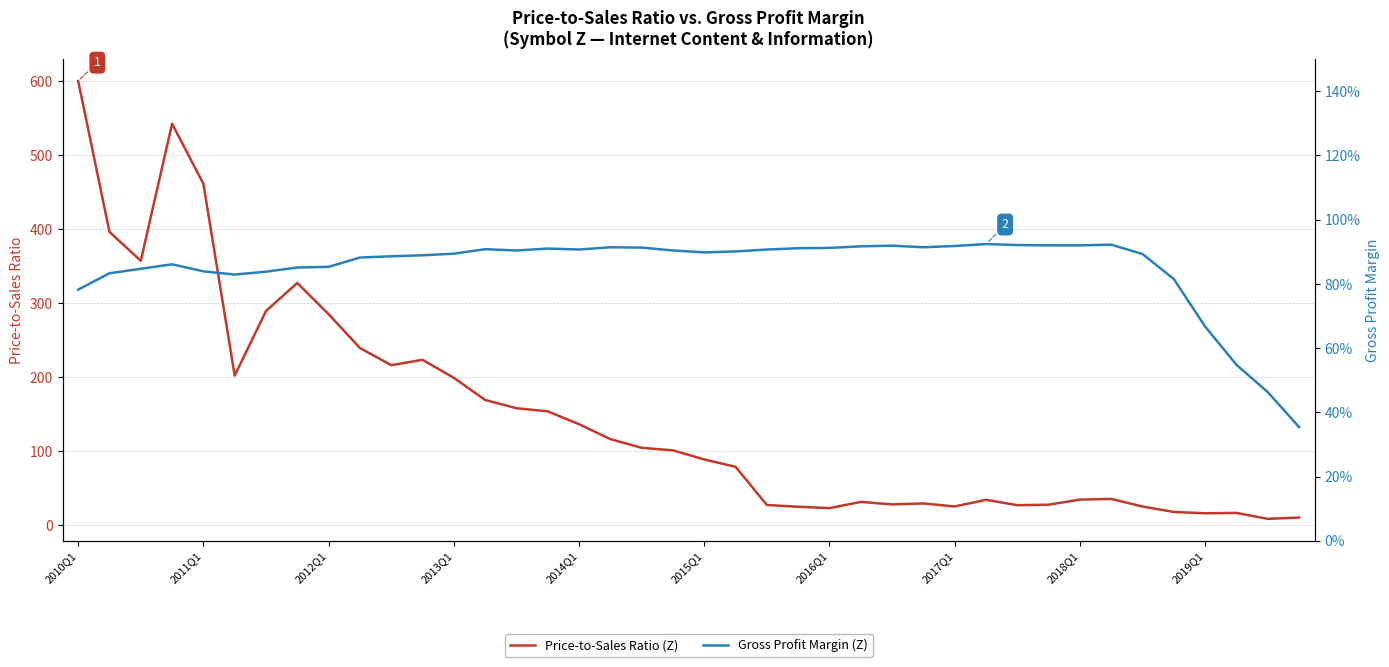

What is the spread (max minus min) of values at 11?

222.4